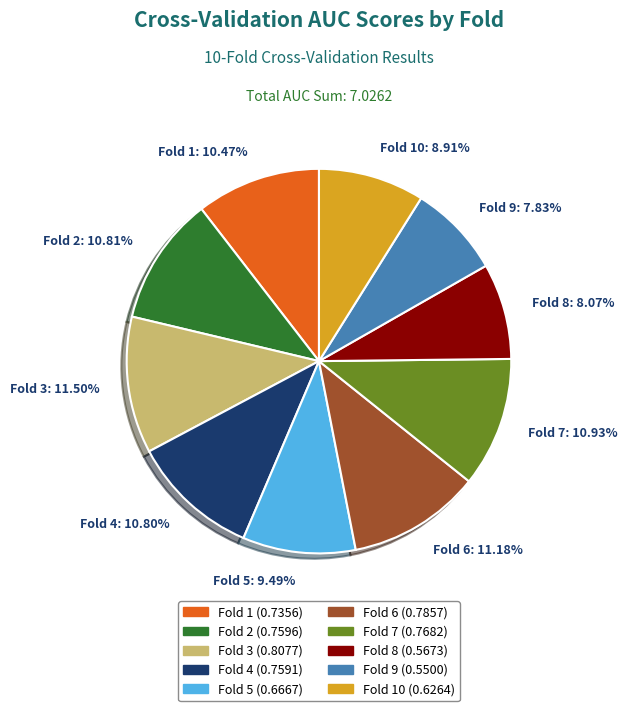

The Fold 8 slice represents 8% of the pie. True or false?

True